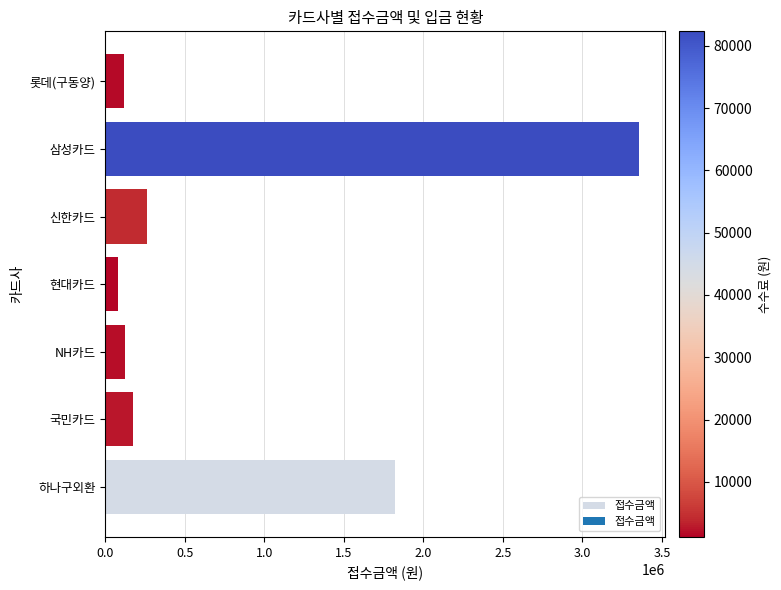

What is the change in value from NH카드 to 삼성카드?

+3227802